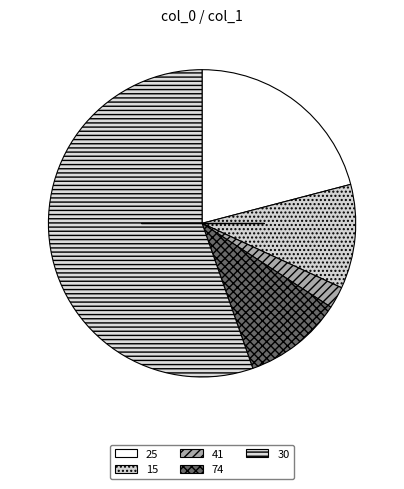

What is the change in value from 25 to 41?

-73